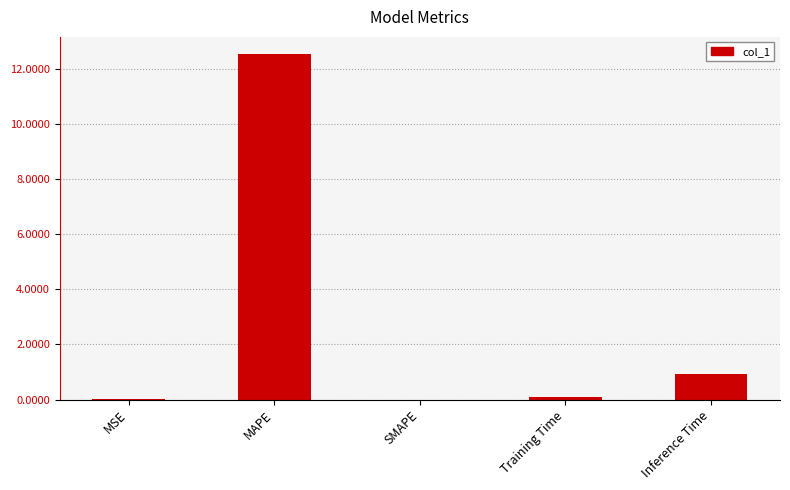

Is it true that the value at Inference Time is 0.9?

True